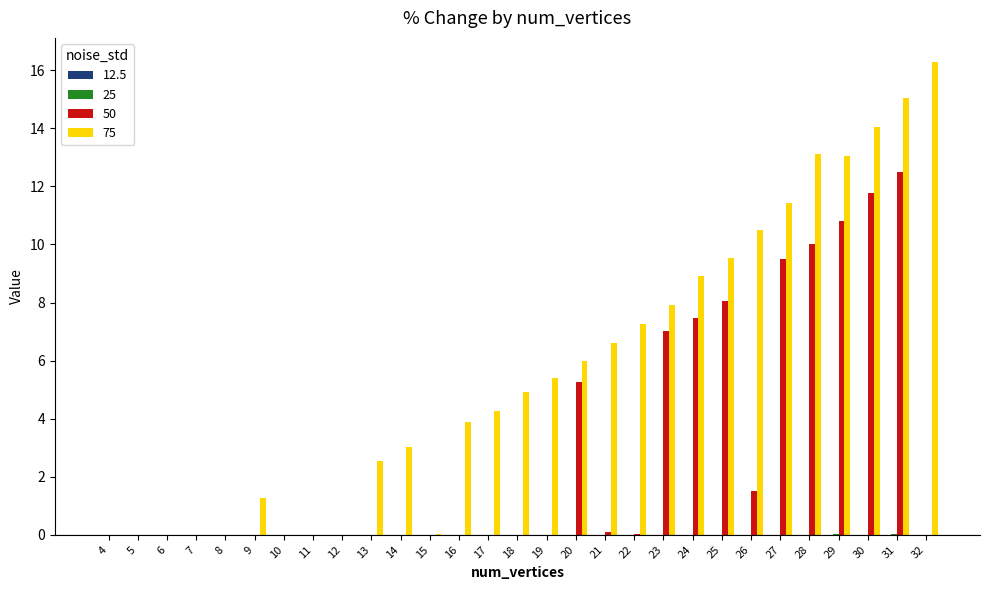

Is it true that 50 equals 7.8 at 10?

False